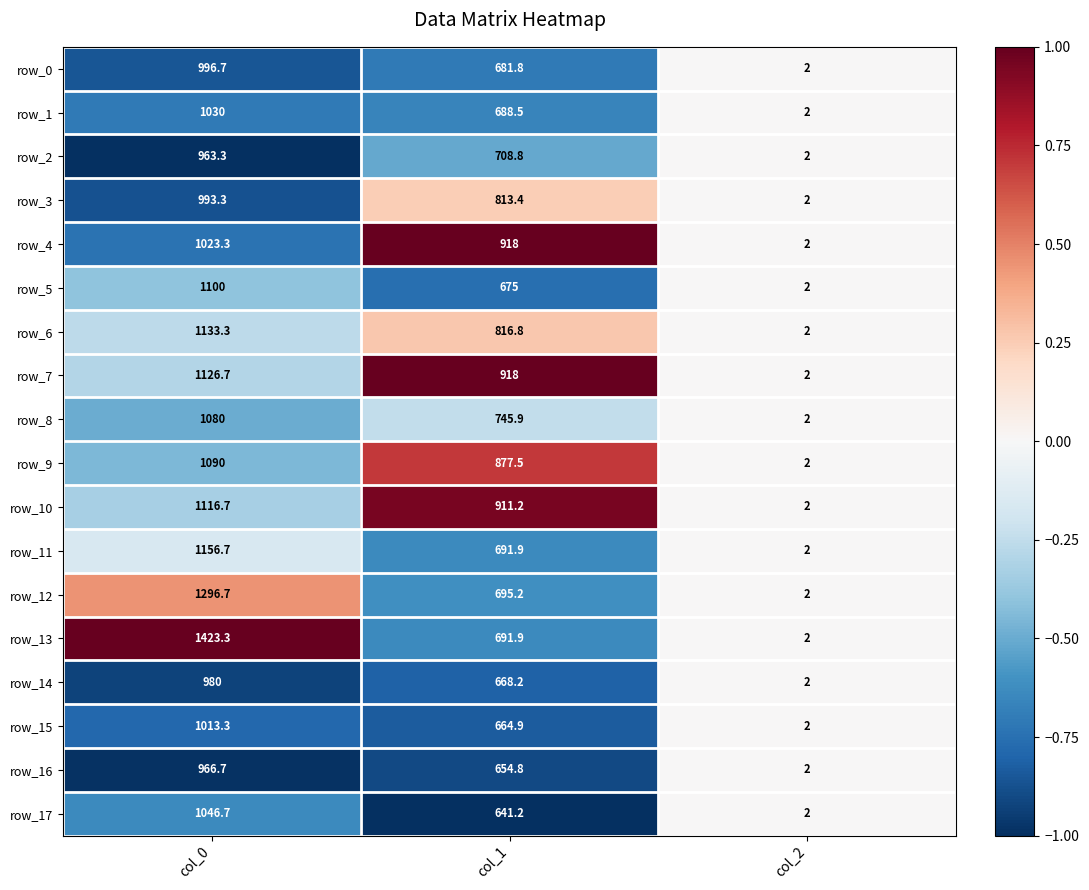

What is the spread (max minus min) of values at col_0?

460.0